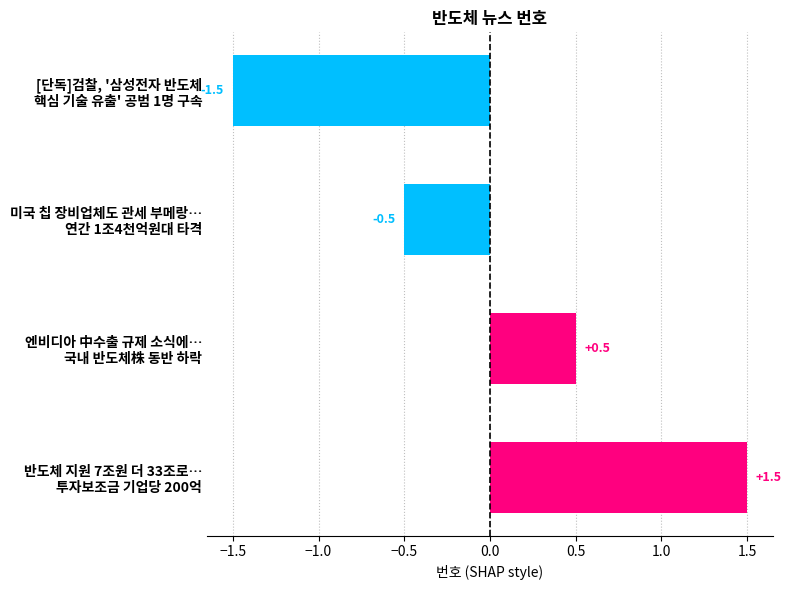

List the labels in order of value, smallest first.

[단독]검찰, '삼성전자 반도체
핵심 기술 유출' 공범 1명 구속, 미국 칩 장비업체도 관세 부메랑…
연간 1조4천억원대 타격, 엔비디아 中수출 규제 소식에…
국내 반도체株 동반 하락, 반도체 지원 7조원 더 33조로…
투자보조금 기업당 200억